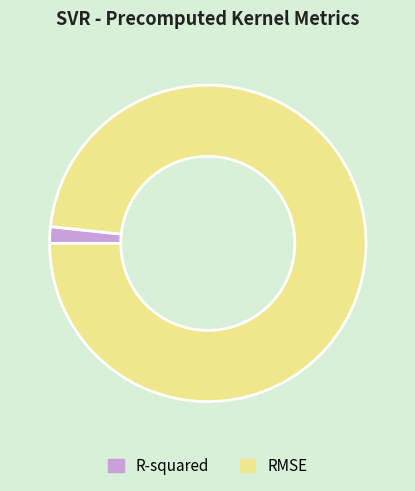

Rank the categories by value from highest to lowest.

RMSE, R-squared